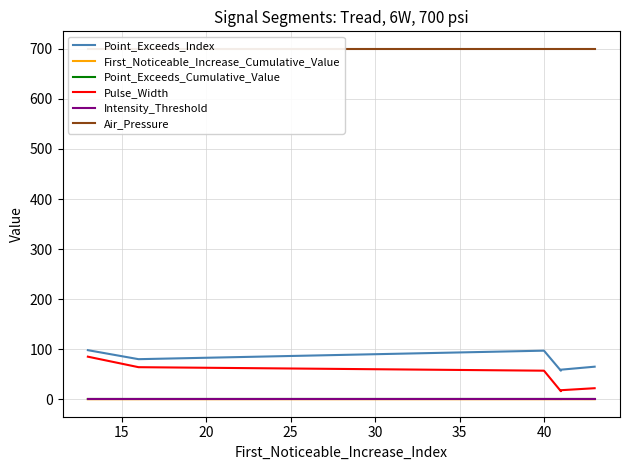

What are all the series names shown in the legend?

Point_Exceeds_Index, First_Noticeable_Increase_Cumulative_Value, Point_Exceeds_Cumulative_Value, Pulse_Width, Intensity_Threshold, Air_Pressure